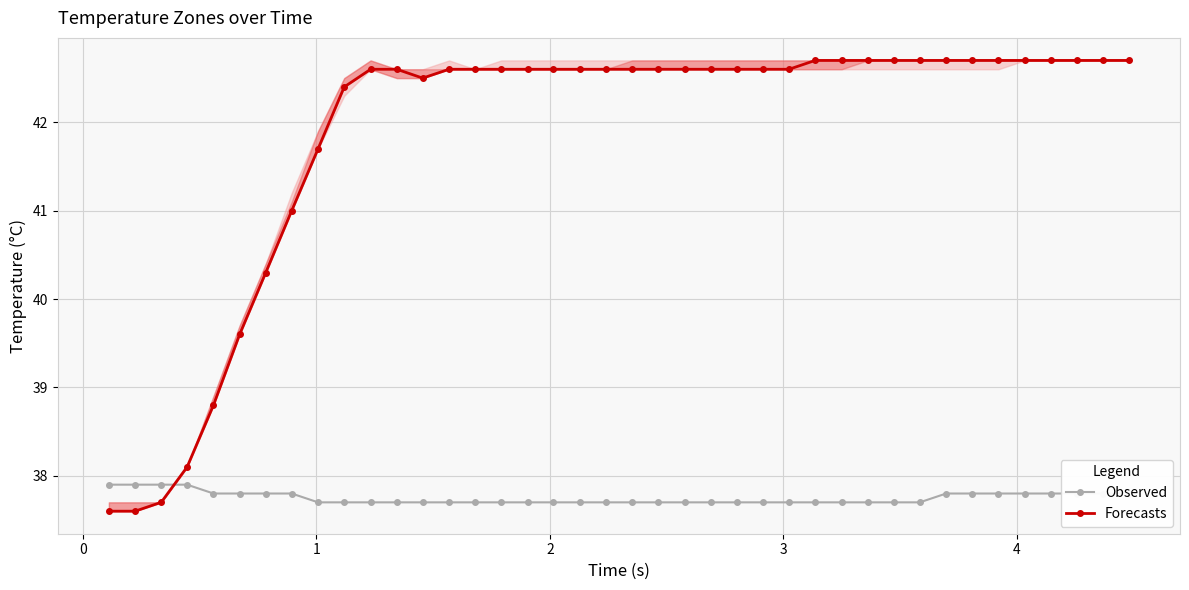

How many categories are shown in the chart?

40